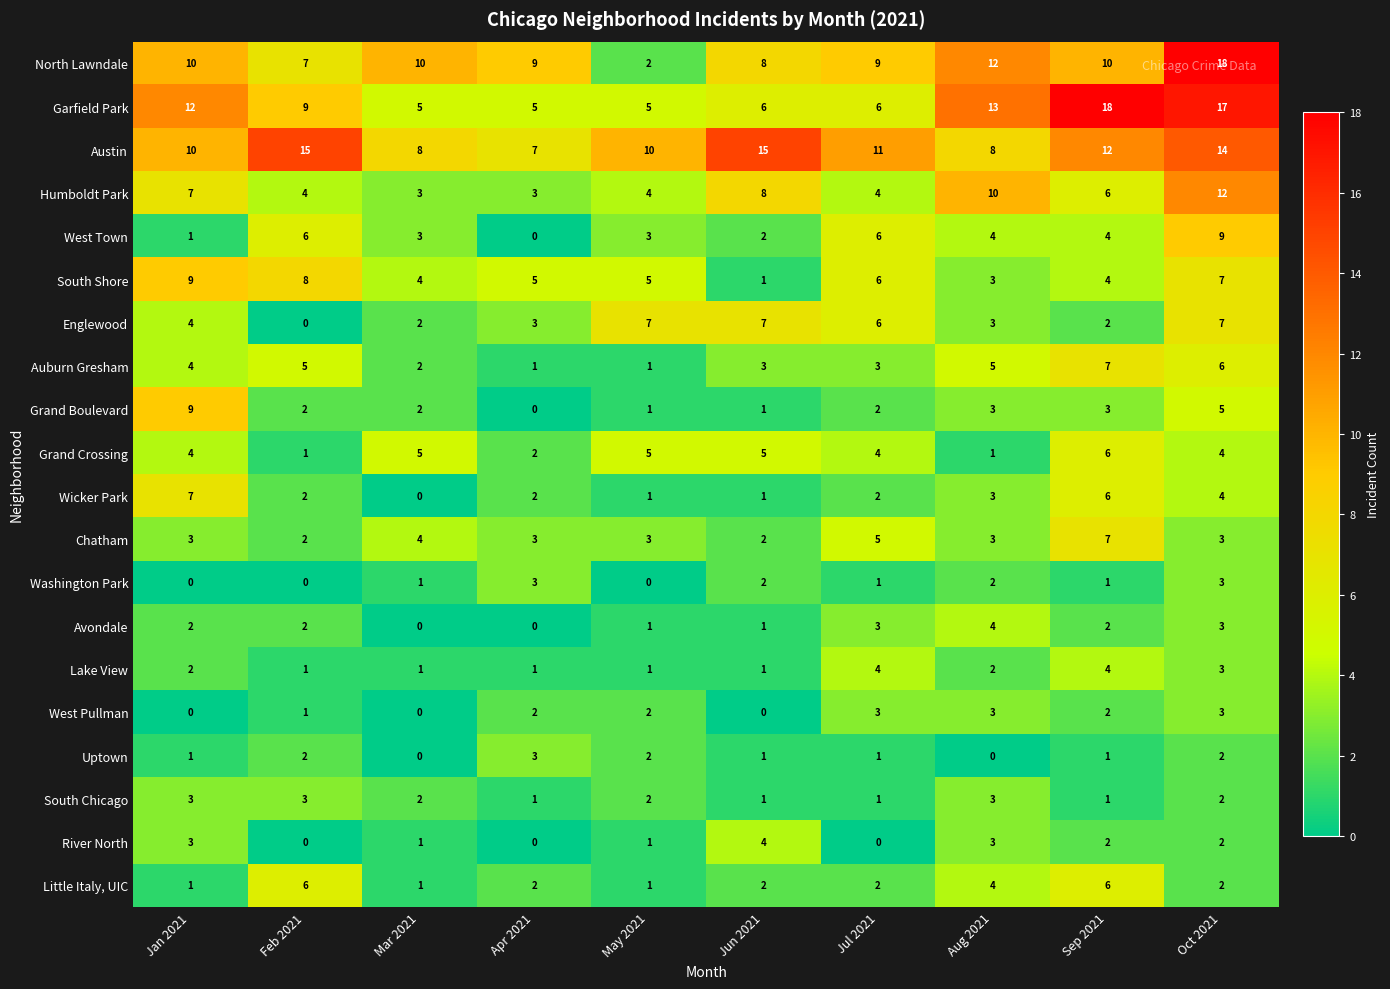

At which label does Englewood reach its minimum?

Feb 2021